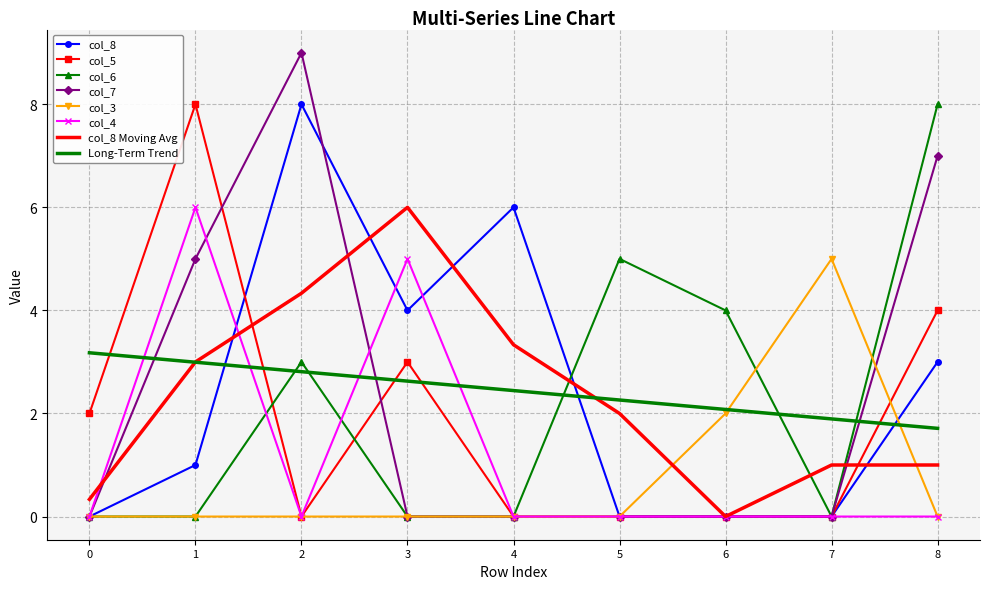

Which series has the largest range (max minus min)?

col_7